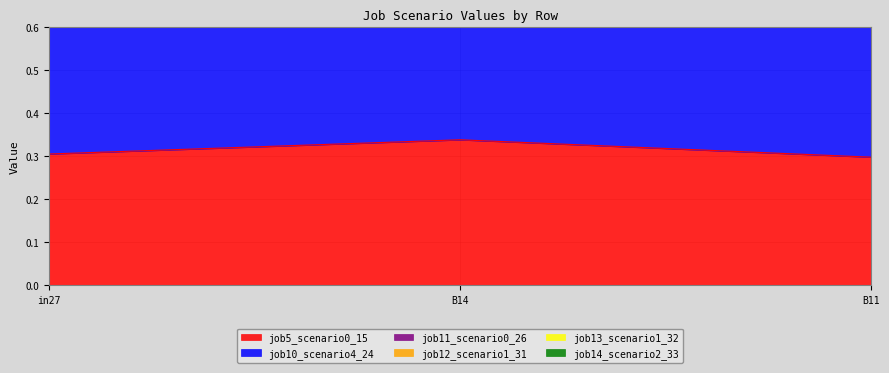

The value of job5_scenario0_15 at in27 is 0.5. True or false?

False